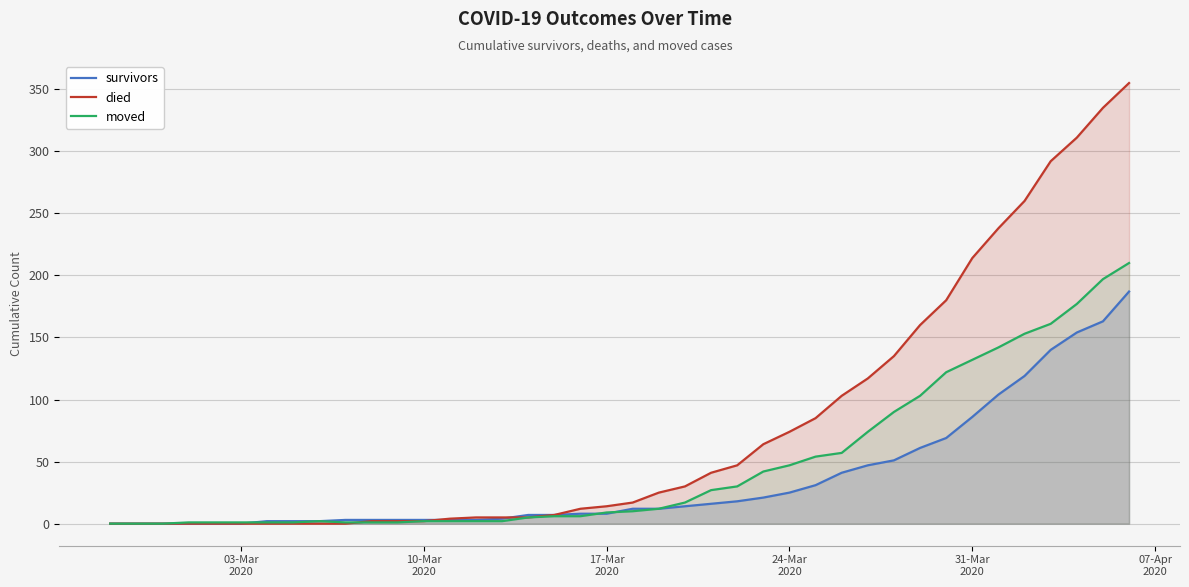

List the series in order of their peak value, lowest first.

survivors, moved, died